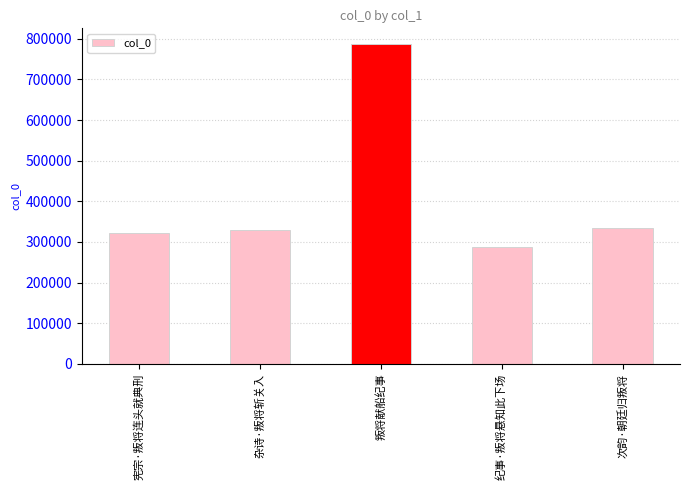

What position from the right is 叛将献船纪事?

3